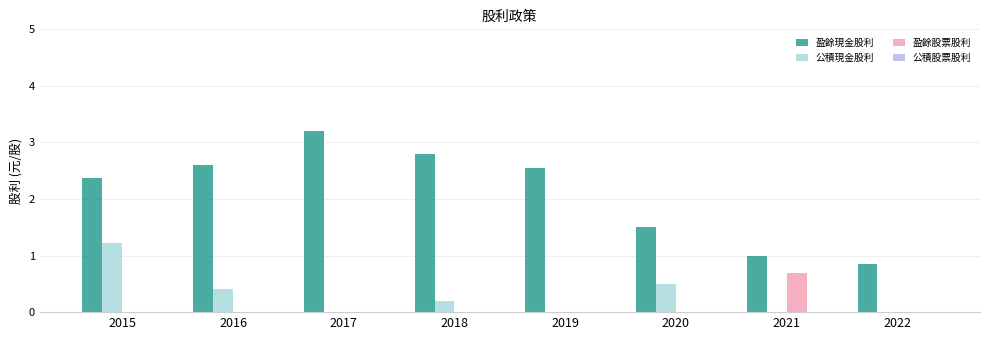

What is the value of the 盈餘股票股利 bar at the 7th from the left?

0.7